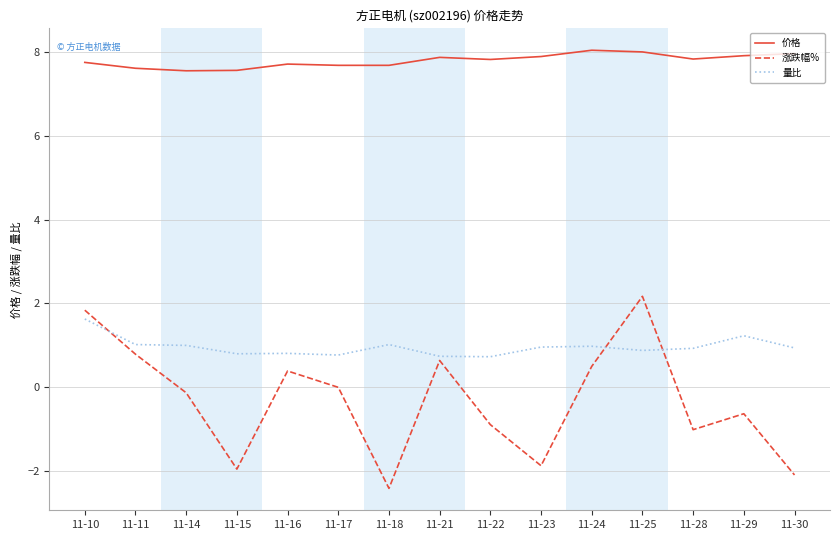

Rank the series by their maximum value, from highest to lowest.

价格, 涨跌幅%, 量比